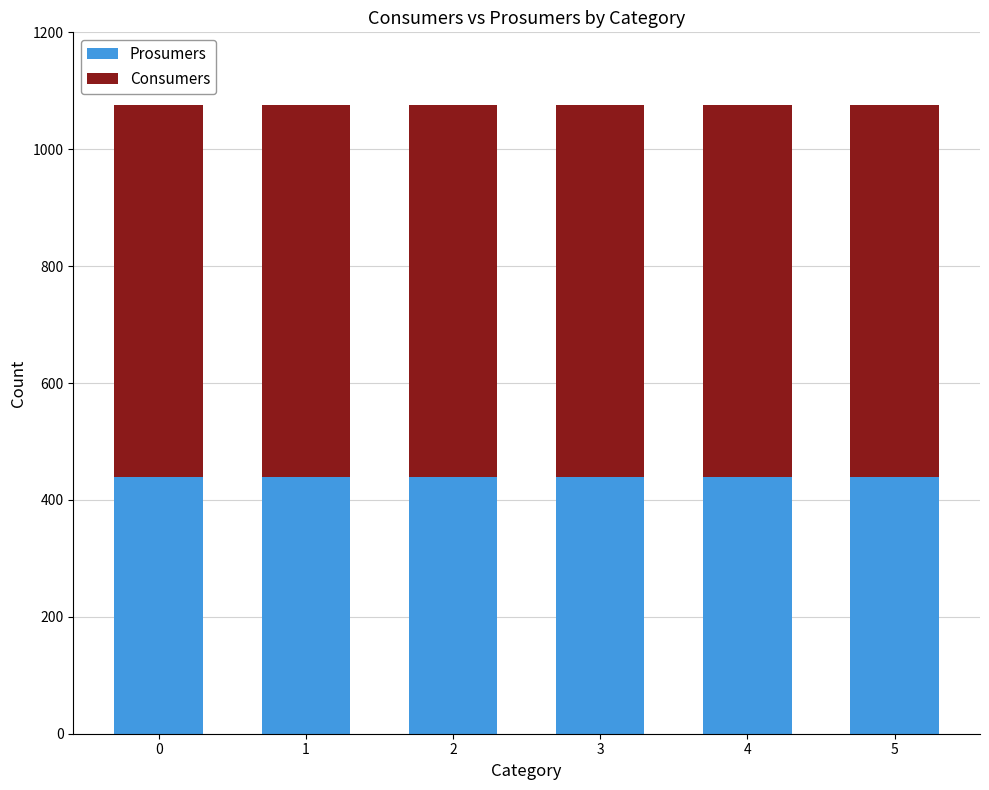

The value of Prosumers at 0 is 746. True or false?

False